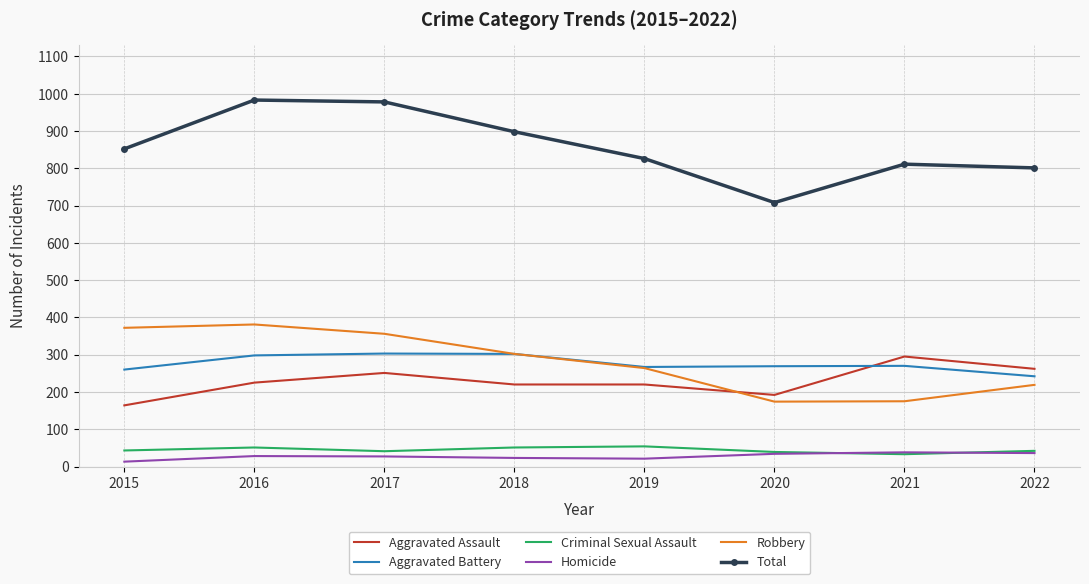

What is the approximate value of Aggravated Assault at 2015?

164